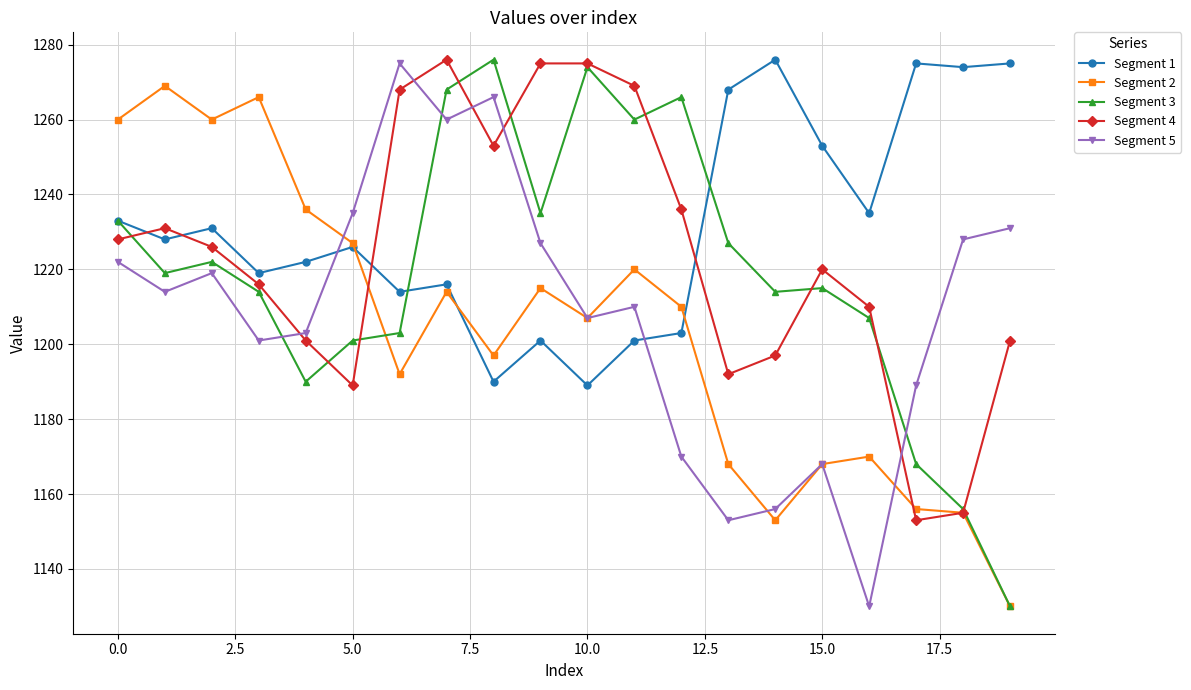

Rank the series by their average value, from highest to lowest.

Segment 1, Segment 4, Segment 3, Segment 5, Segment 2